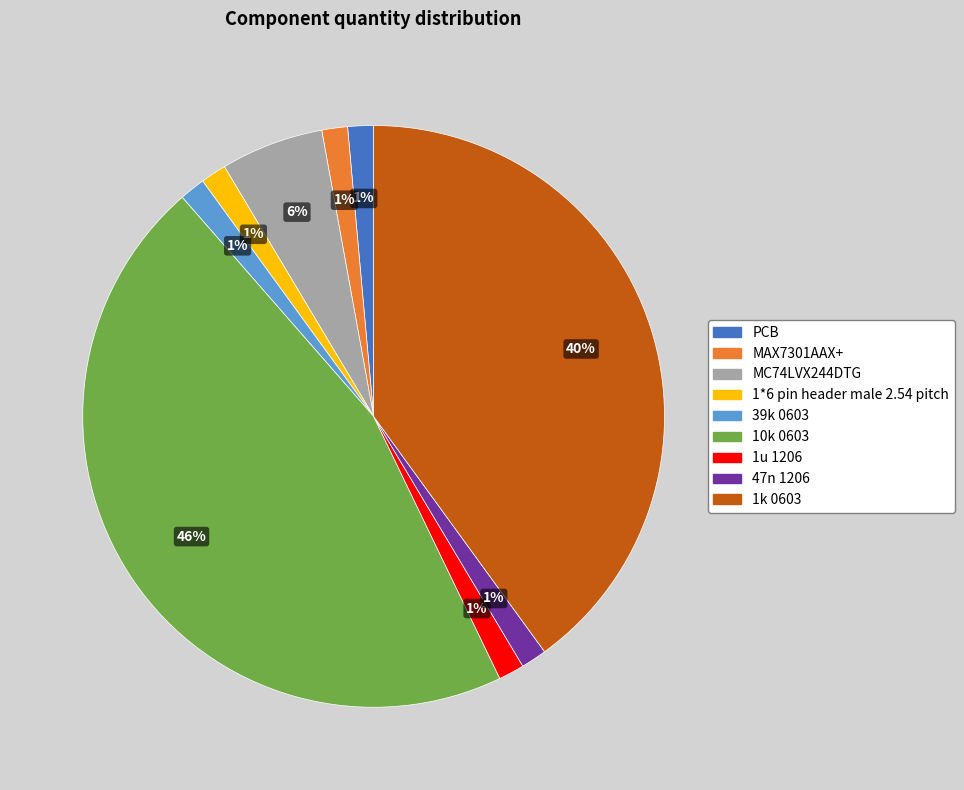

Does 47n 1206 account for over 50% of the chart?

No